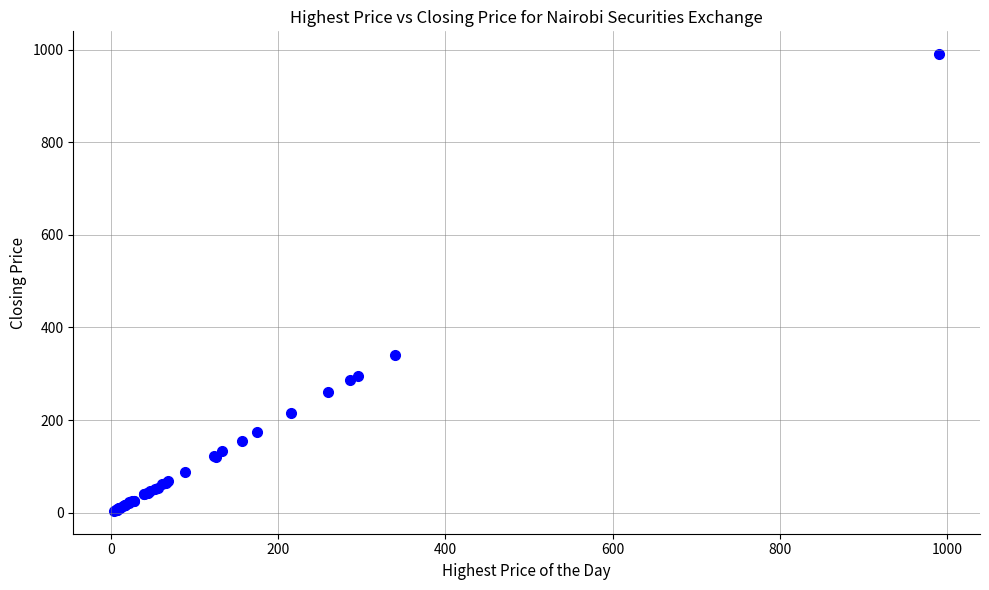

What Y value in the scatter plot is closest to 496?

339.5